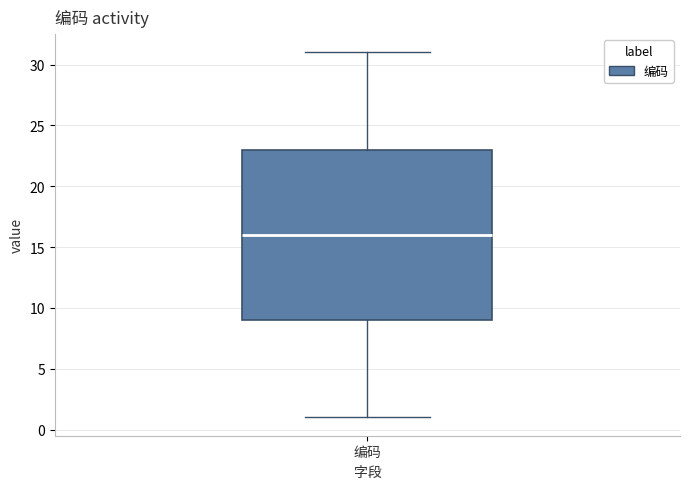

Where is the upper edge of the box for 编码 on the y-axis? The values are not printed on the chart, so give them approximately, as read against the axis.

23